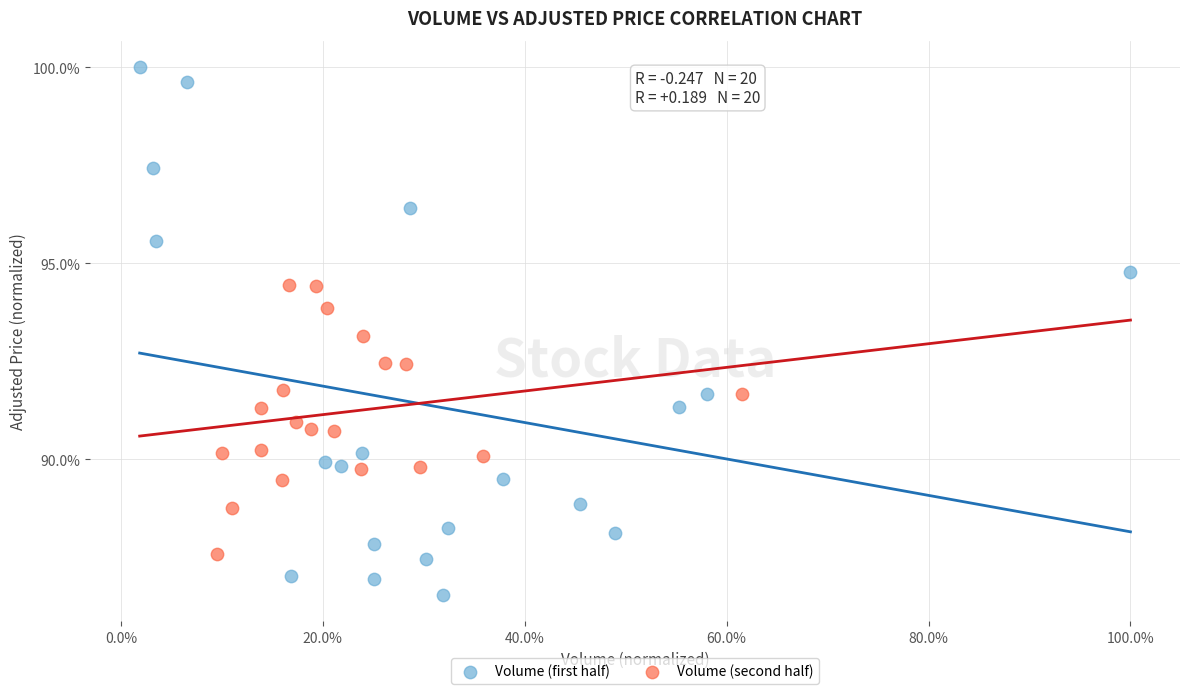

Which series reaches the maximum Y coordinate?

Volume (first half)